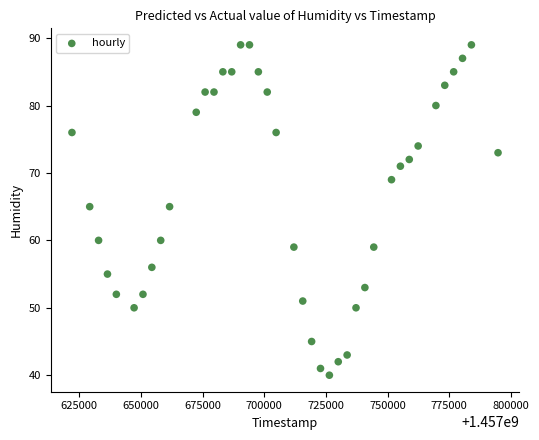

What is the range of X values (max minus min)?

172800